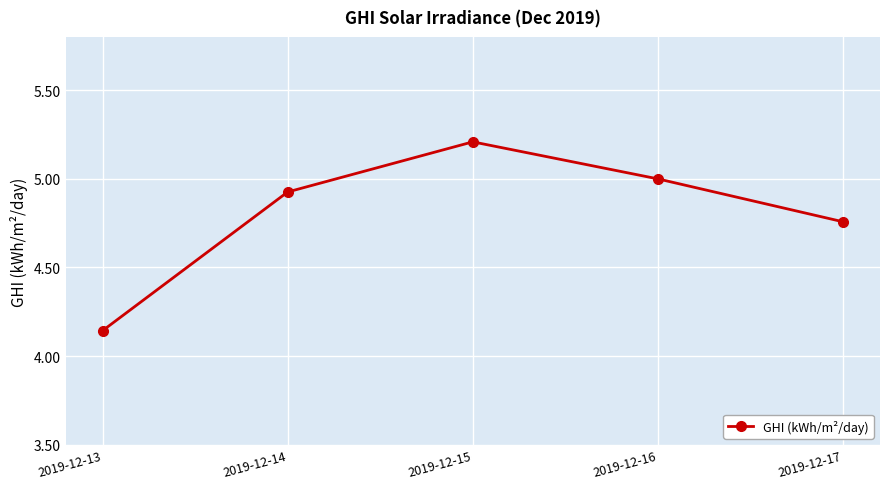

What is the change in value from 2019-12-13 to 2019-12-17?

+0.6